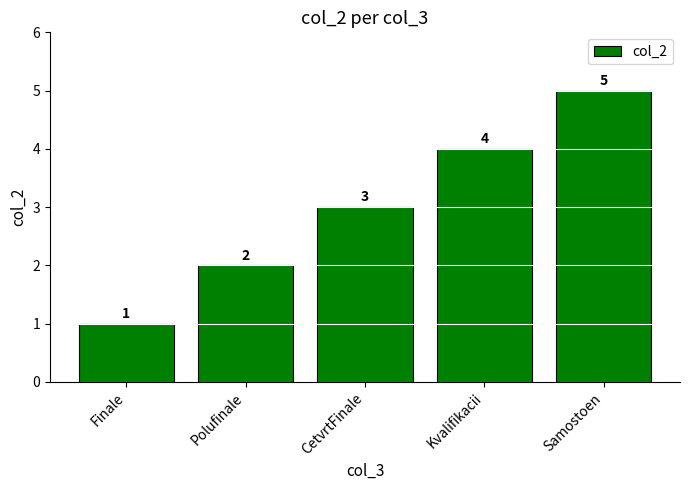

What is the value of the 1st bar from the left?

1